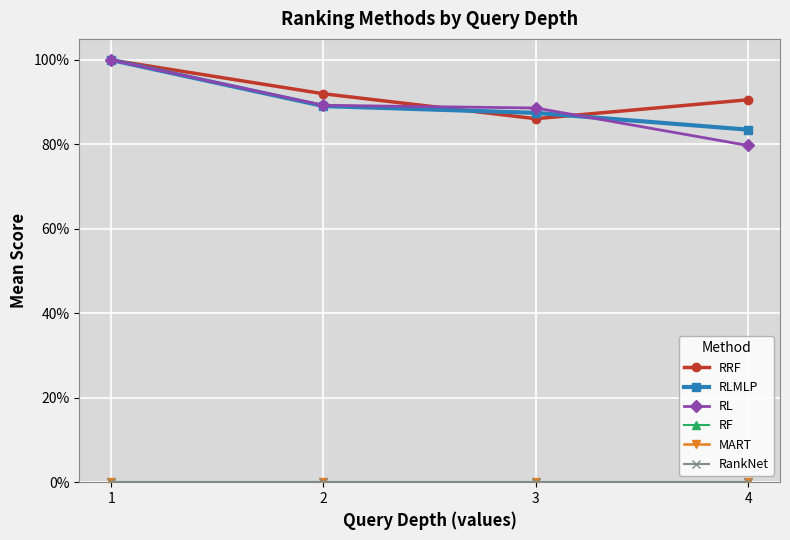

Does the chart have visible grid lines?

Yes